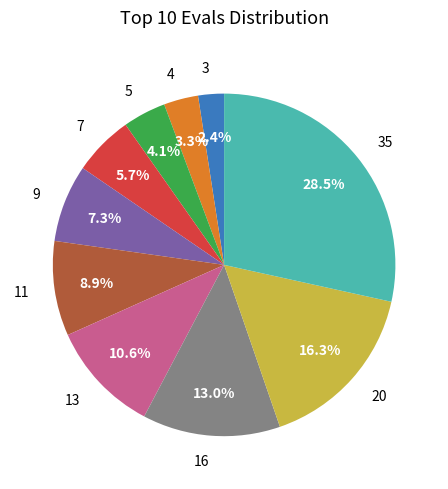

How many slices are in this pie chart?

10